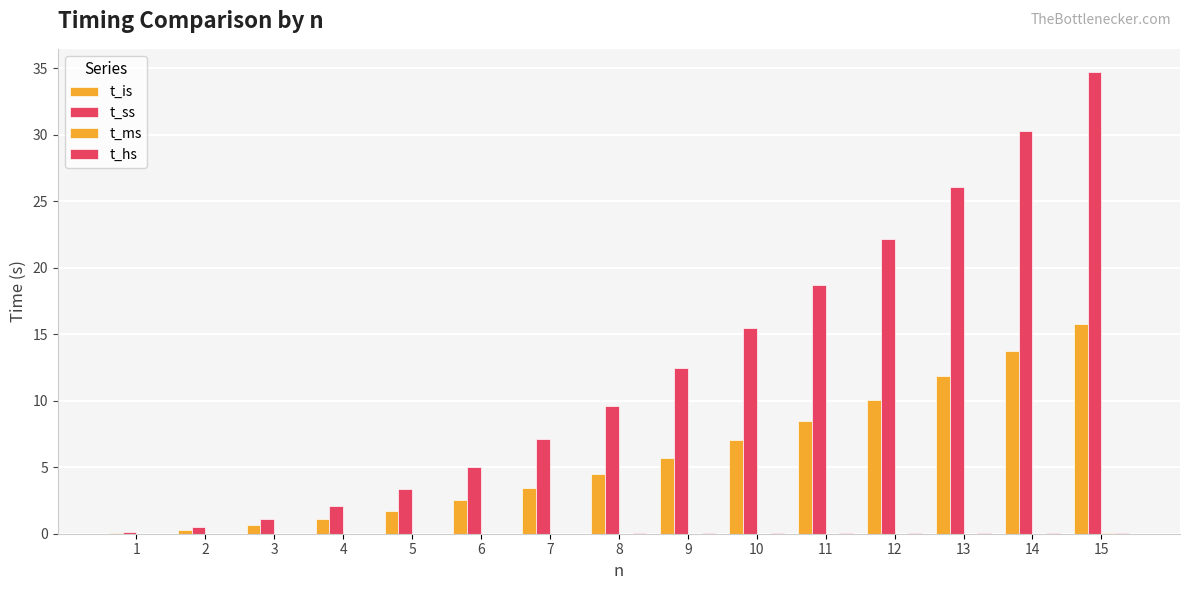

Count the number of data series in this chart.

4